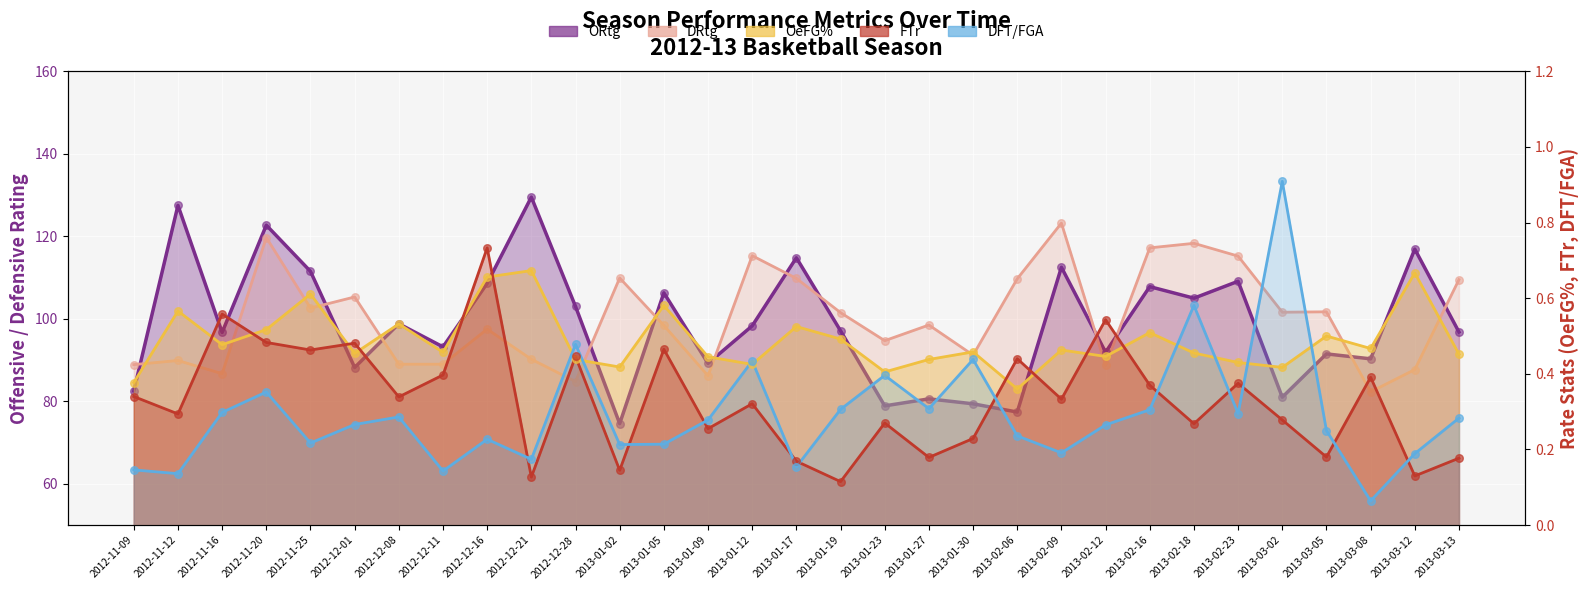

Which series has the largest total across all categories?

DRtg